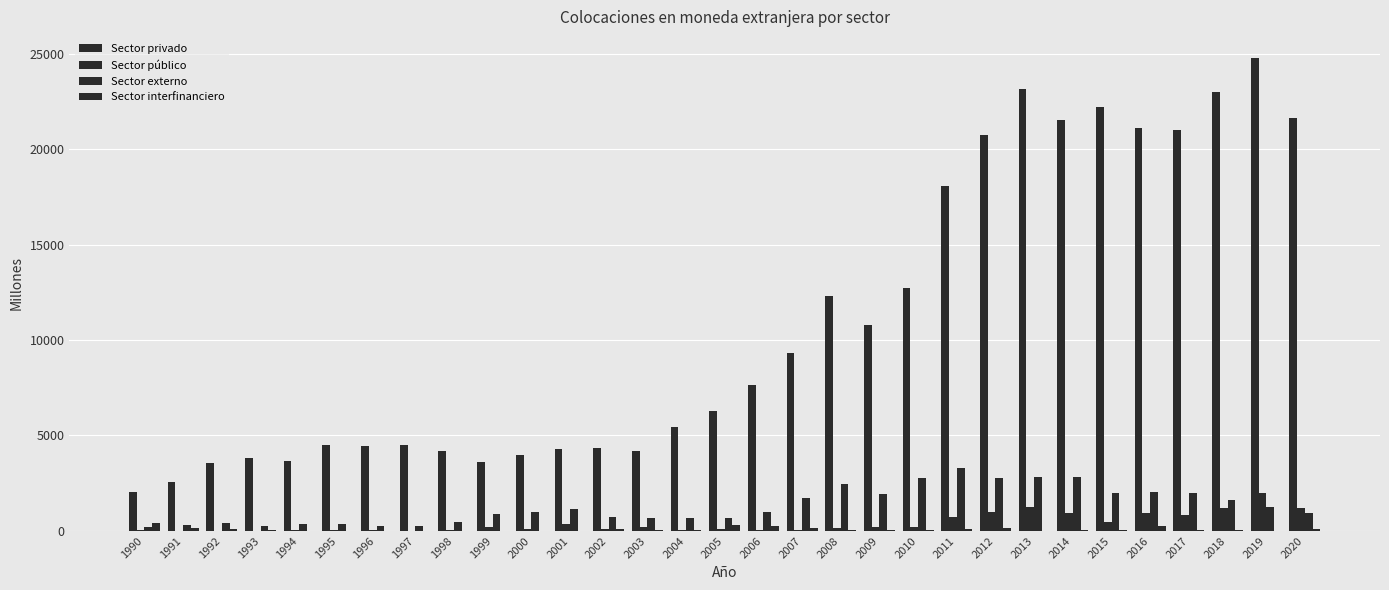

What is the greatest value displayed?

24792